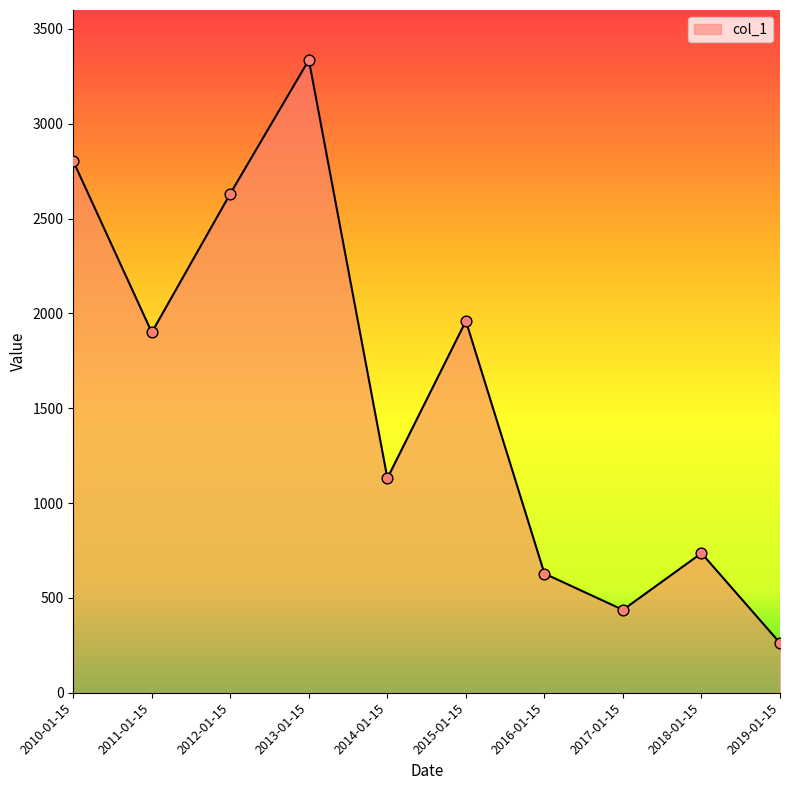

Which has a higher value, 2011-01-15 or 2019-01-15?

2011-01-15